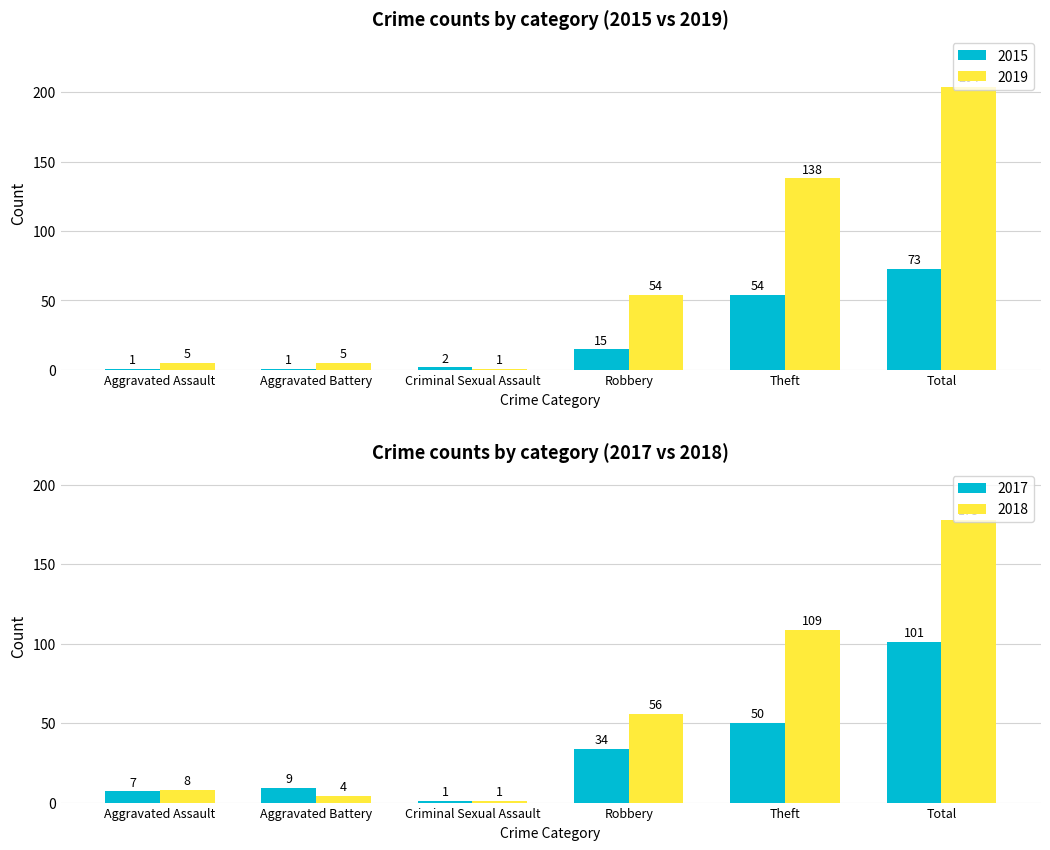

At Aggravated Battery, list the series in order from smallest to largest.

2015, 2019